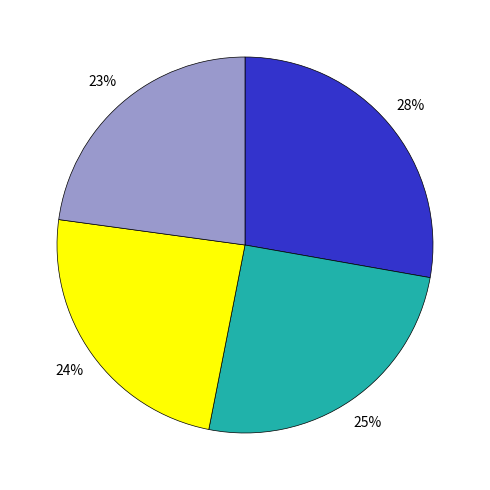

Is there a majority slice in this chart?

No